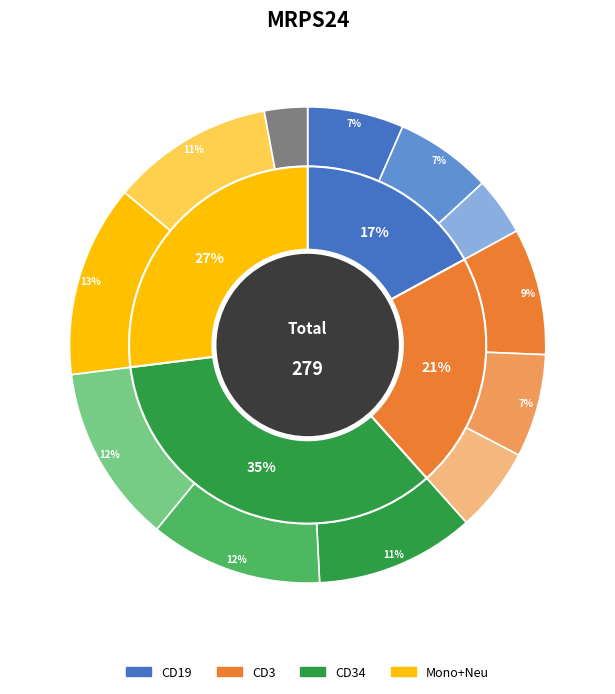

What portion of the pie excludes HD8_CD19?

96.1%